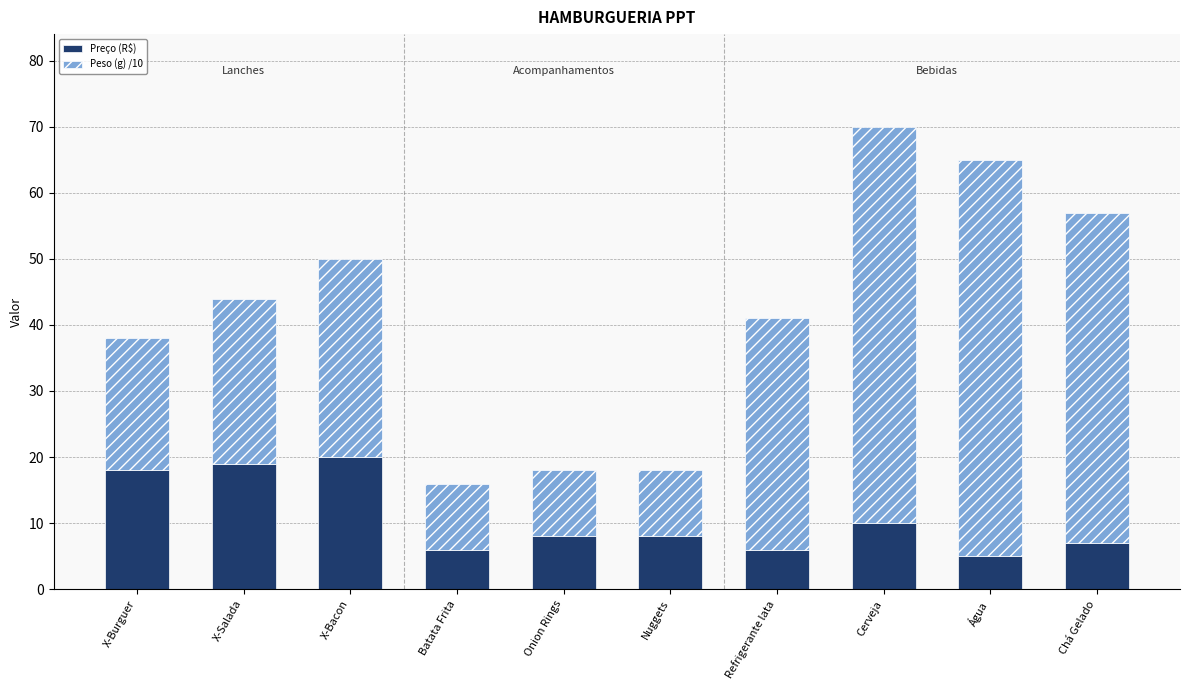

At which label is Preço (R$) closest to 12?

Cerveja